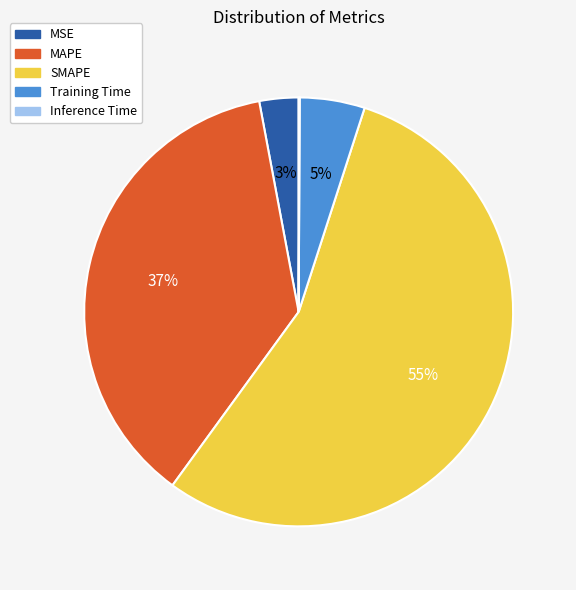

Which slice is the largest?

SMAPE